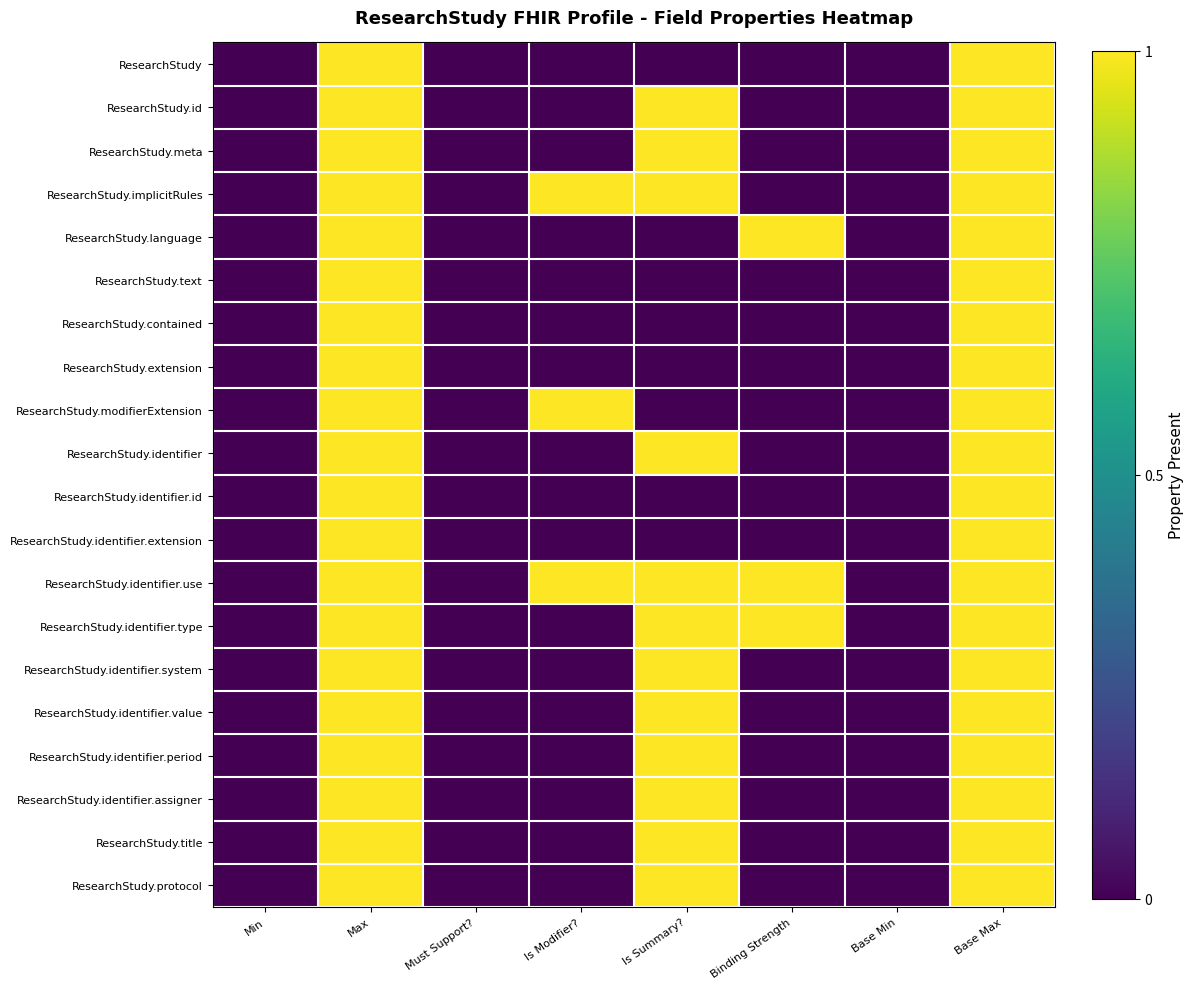

Between Base Max and Must Support?, which is larger?

Base Max